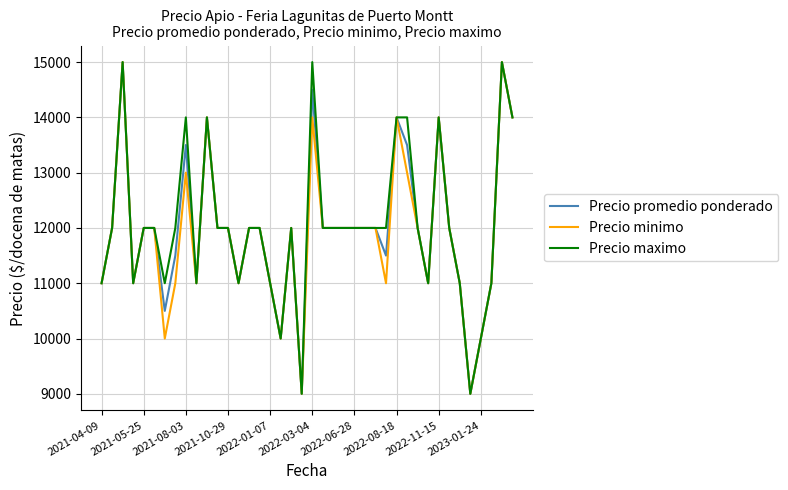

What is the minimum value shown in the chart?

9000